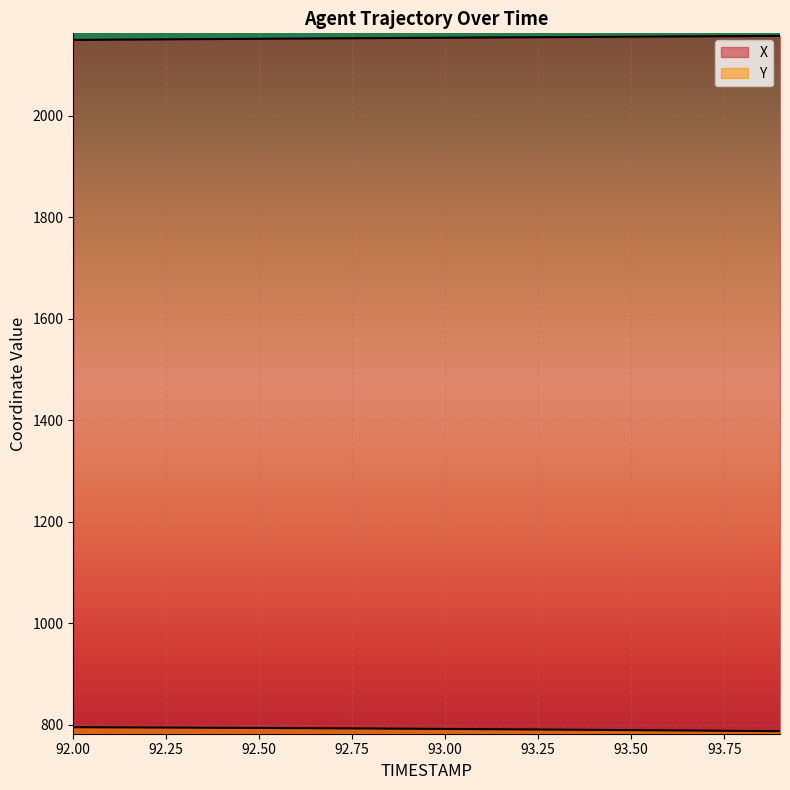

Which series has the largest total across all categories?

X